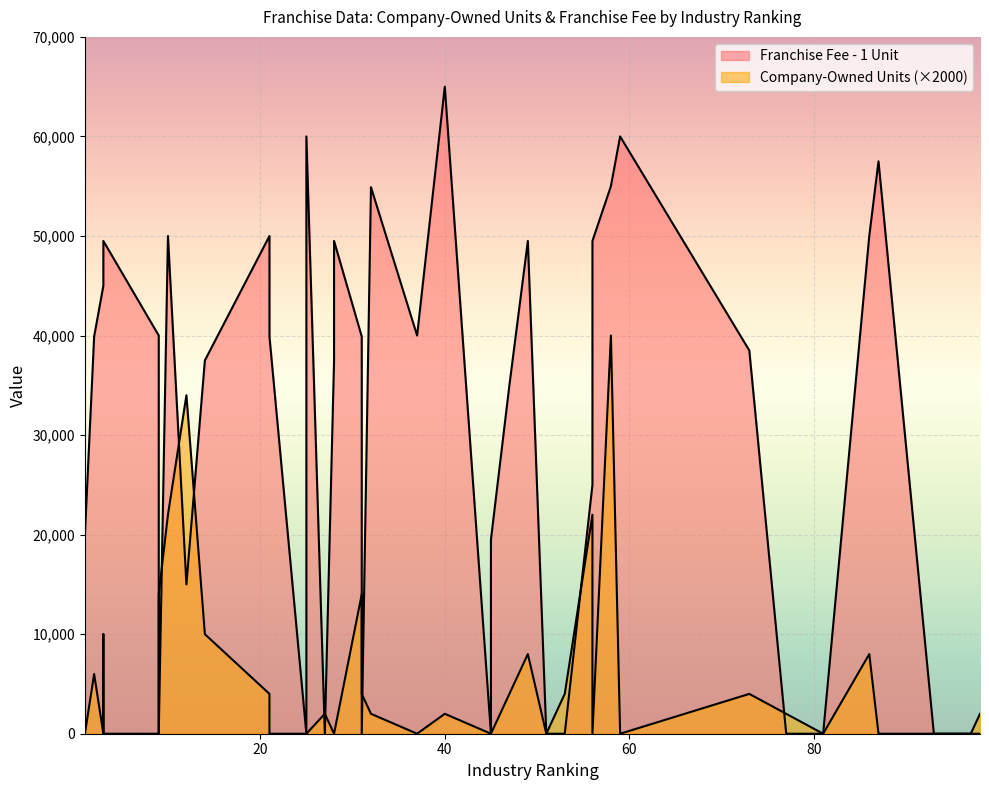

List the series in order of their peak value, lowest first.

Company-Owned Units, Franchise Fee - 1 Unit